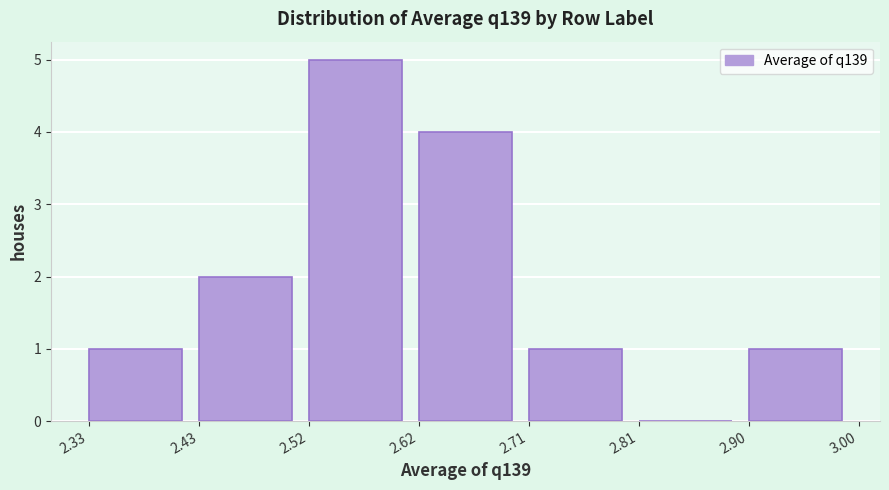

Reading left to right, transcribe this chart: for each bar, give the range it covers on the x-axis and its height. The values are not printed on the chart, so give them approximately, as read against the axis.

2.33 to 2.43: 1
2.43 to 2.52: 2
2.52 to 2.62: 5
2.62 to 2.71: 4
2.71 to 2.81: 1
2.81 to 2.90: 0
2.90 to 3.00: 1